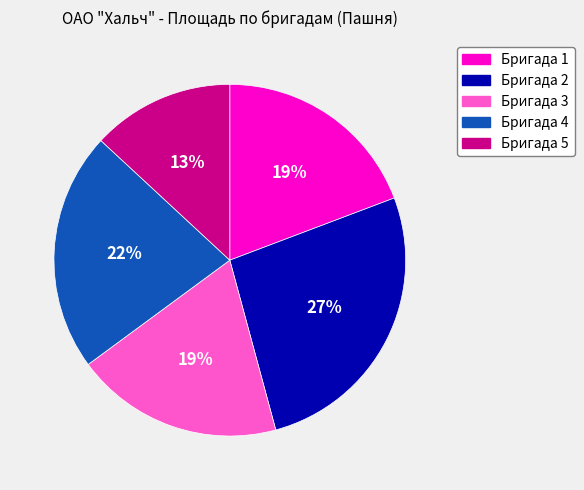

Is it true that Бригада 2 is 12% of the pie?

False